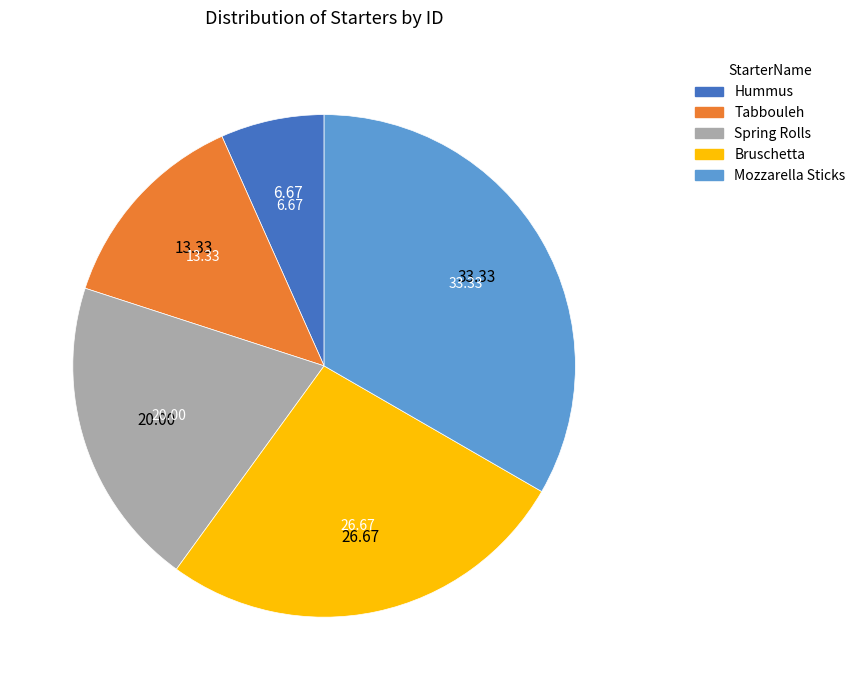

Is there a majority slice in this chart?

No